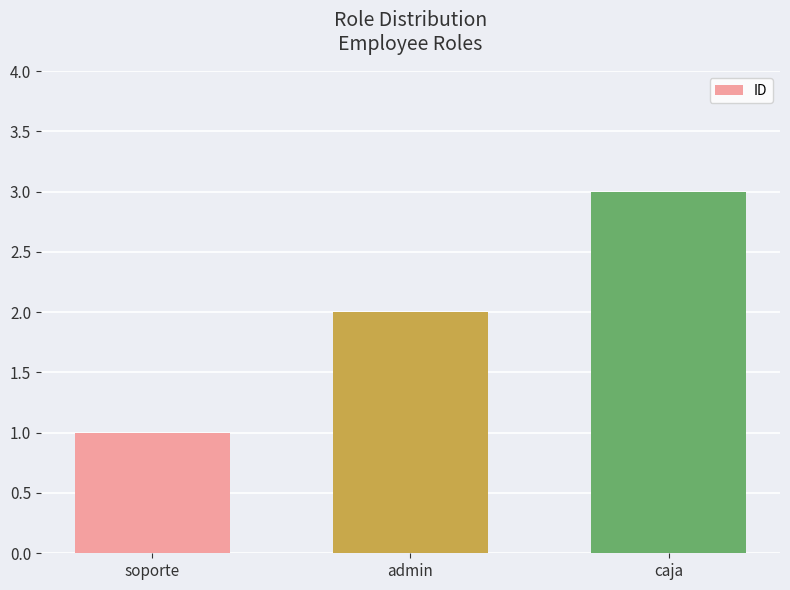

What is the label of the 1st bar from the left?

soporte